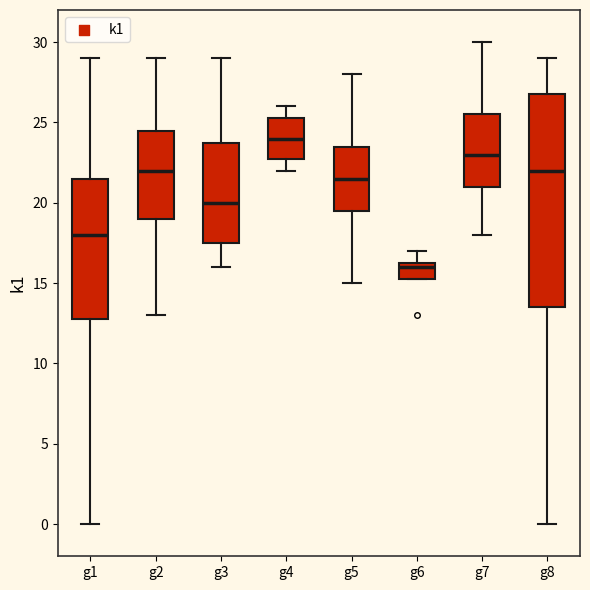

Which box's median line is the lowest?

g6